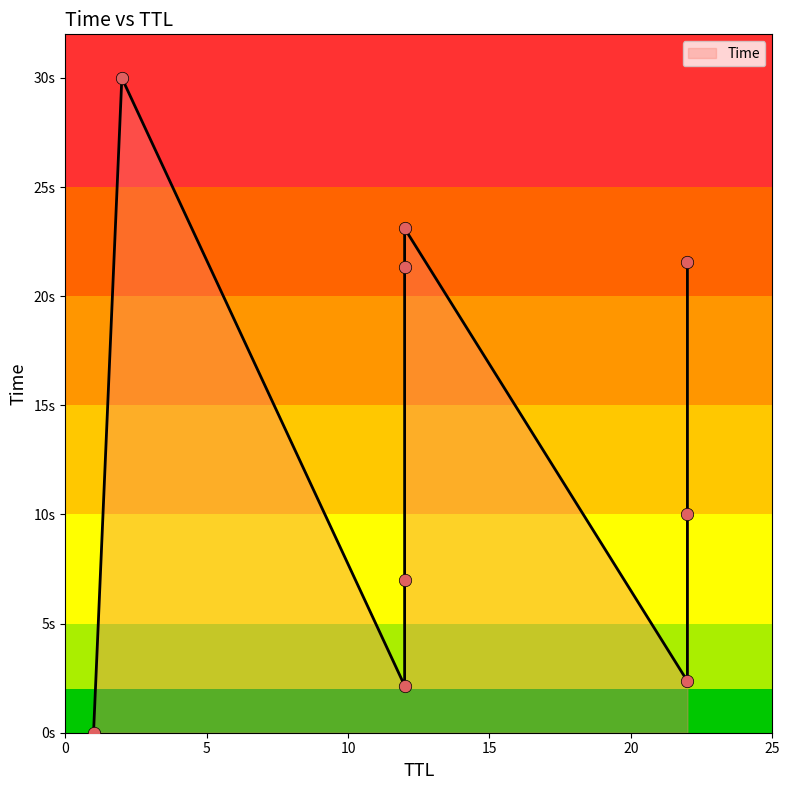

What is the change in value from 12 to 12?

+14.4